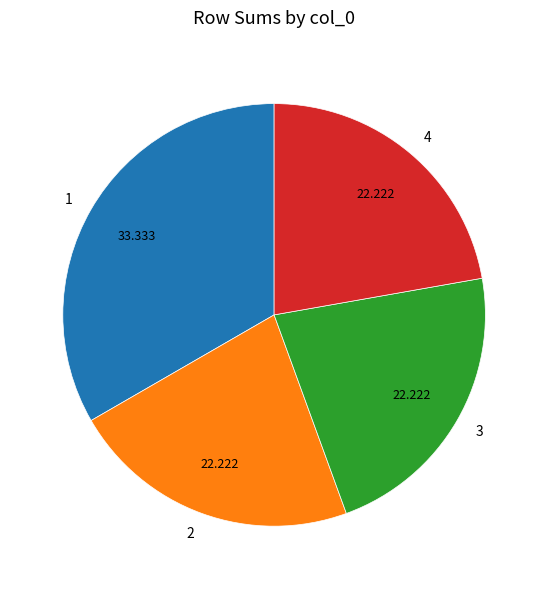

Combined, do 1 and 4 account for over 50%?

Yes